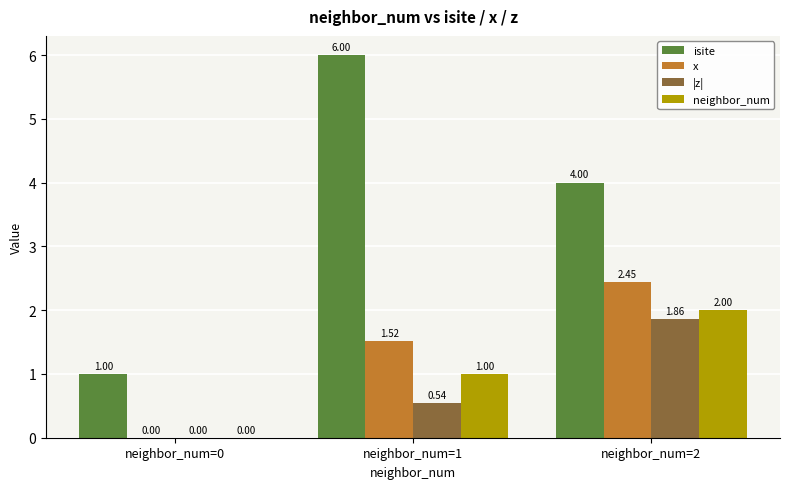

Is the value of |z| at neighbor_num=0 greater than the value of isite at neighbor_num=0?

No